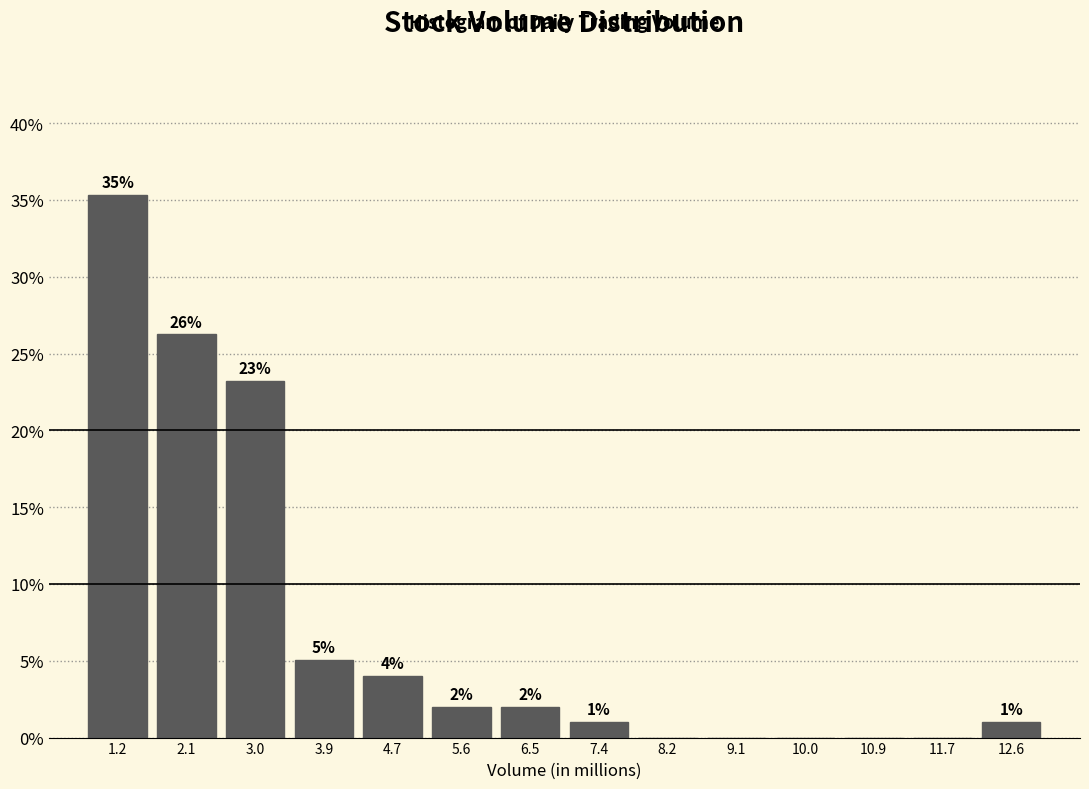

Which range on the x-axis has the tallest bar?

0.8 to 1.7